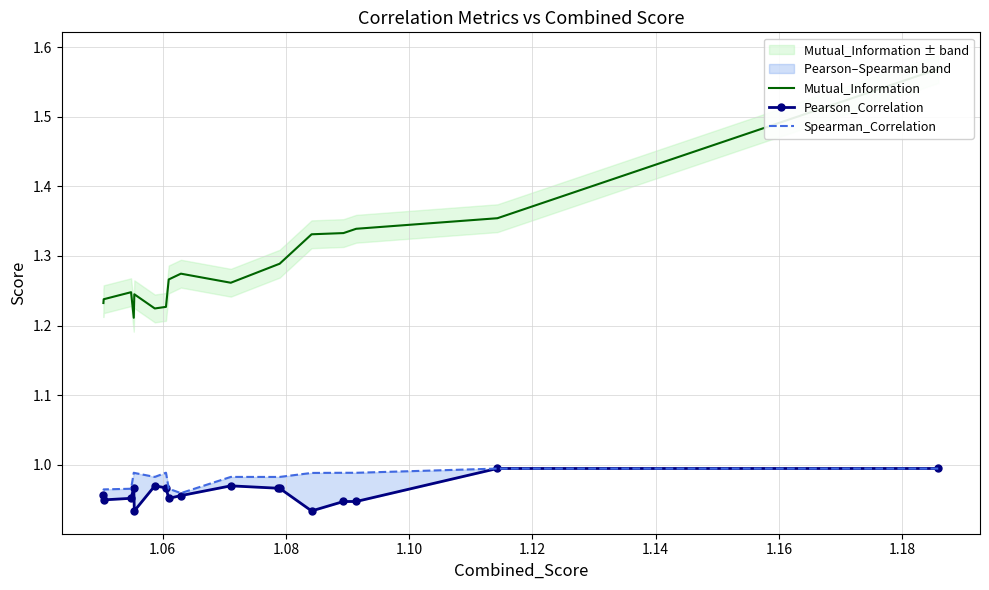

What is the total value across all series at 1.10?

3.3